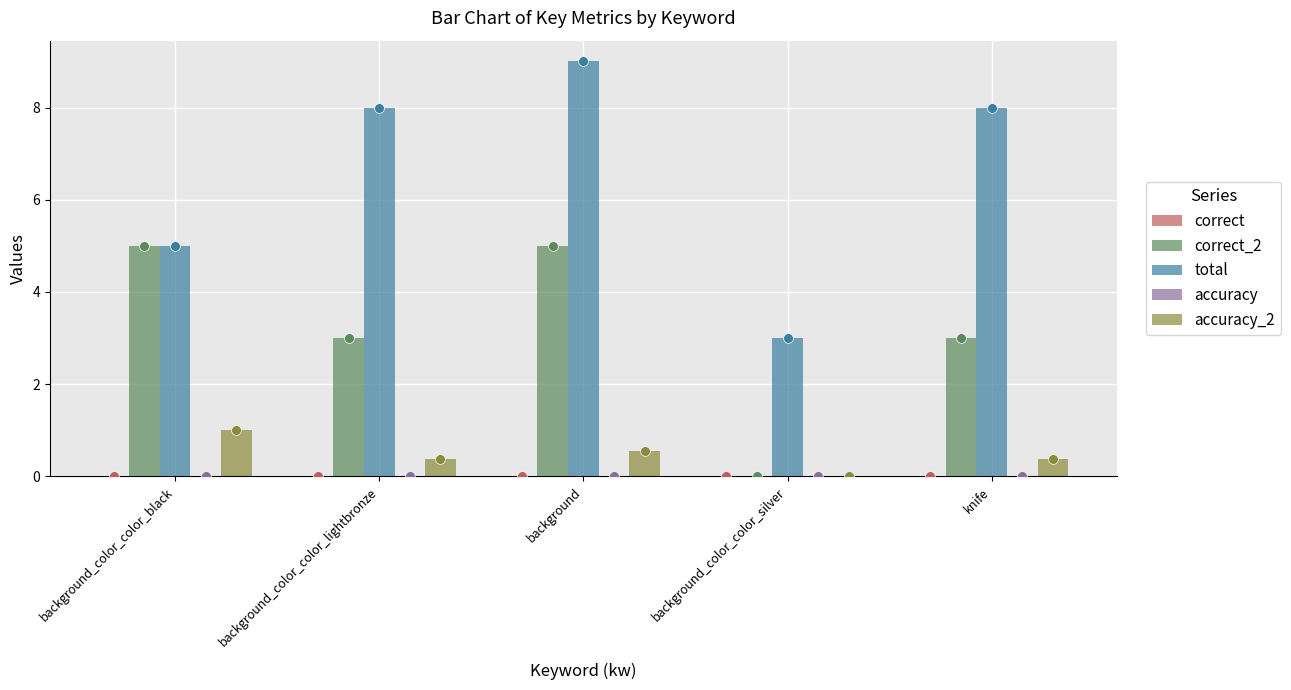

Which series reaches the maximum Y coordinate?

total